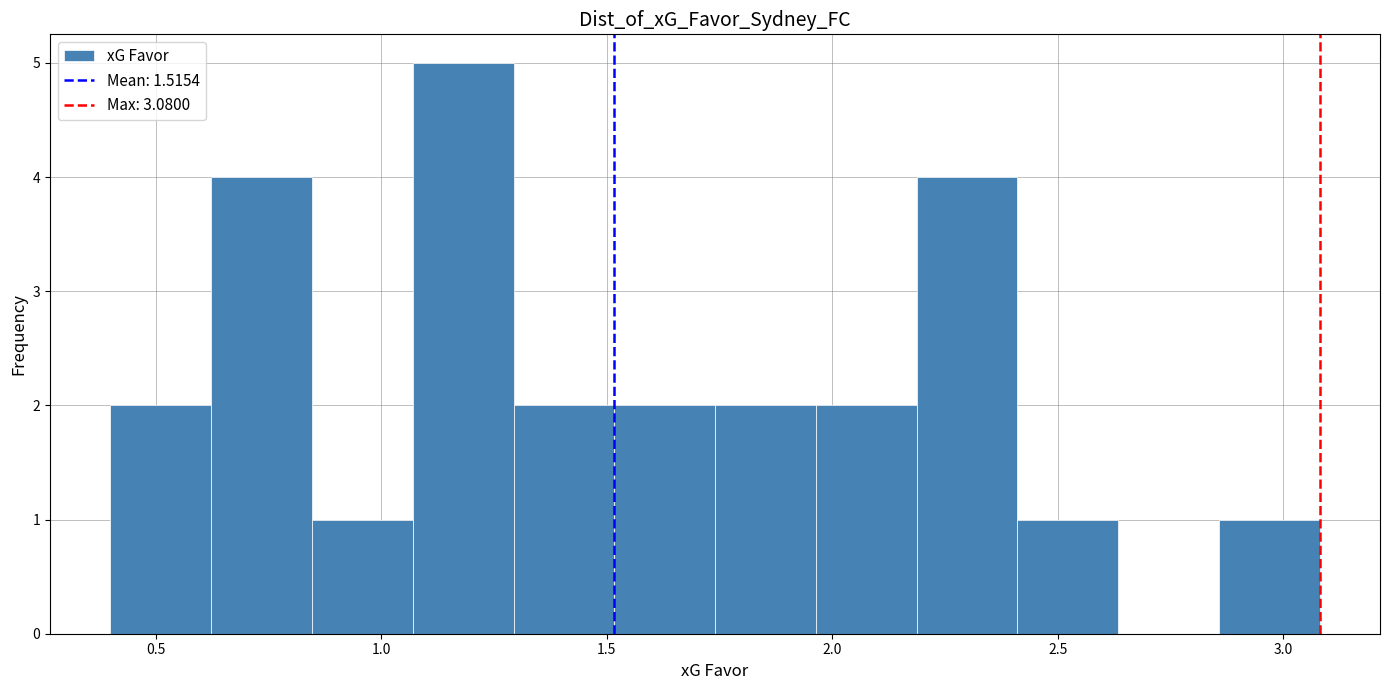

What is the height of the bar covering 2.40 to 2.65 on the x-axis? Neither the bar edges nor the heights are printed on the chart, so give them approximately, as read against the axes.

1